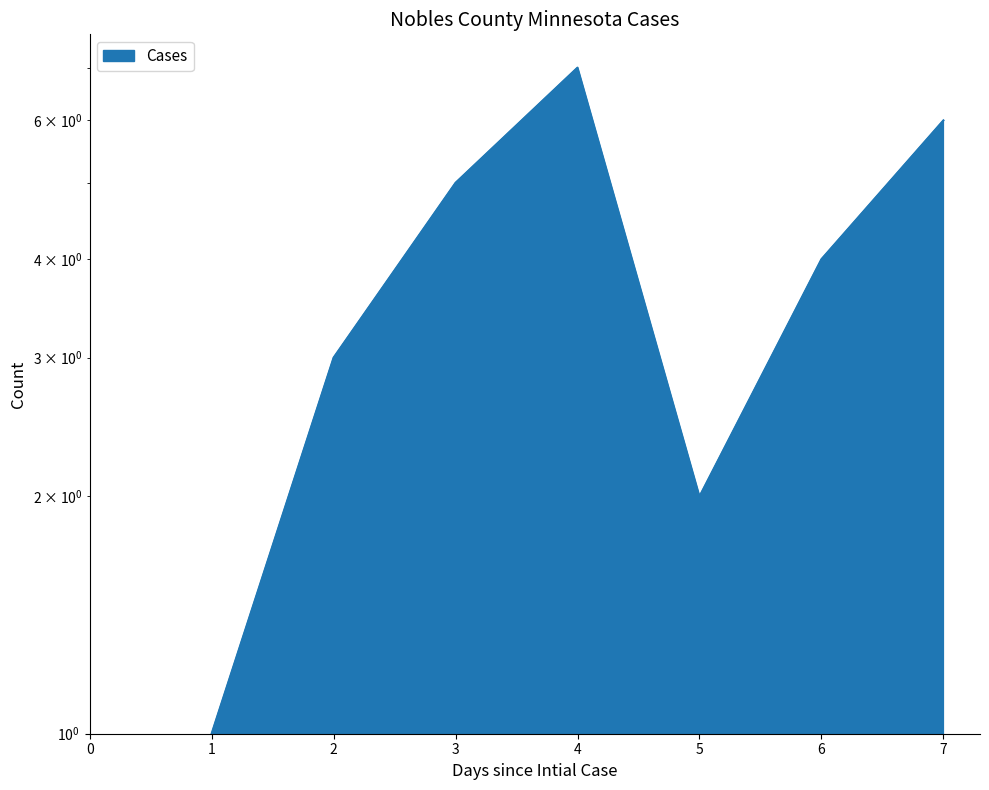

What is the difference between the second highest and minimum values?

5